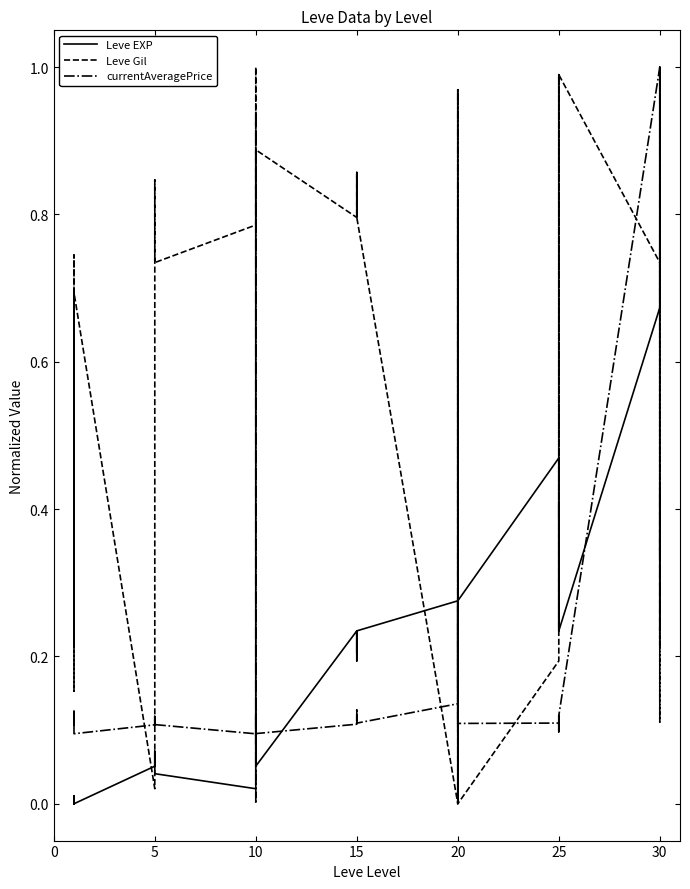

Reading right to left, what are all the values shown in this chart?

Leve EXP: 0.4	0.3	1.0	0.7	0.2	0.4	0.4	0.2	0.4	0.5	0.3	0.1	0.3	0.3	0.2	0.3	0.2	0.2	0.2	0.2	0.2	0.2	0.1	0.1	0.1	0.1	0.1	0.0	0.0	0.1	0.1	0.1	0.1	0.1	0.0	0.0	0.0	0.0	0.0	0.0
Leve Gil: 0.2	0.4	0.2	0.7	1.0	0.4	0.6	1.0	0.4	0.2	0.0	1.0	0.0	0.0	0.8	0.0	0.8	0.8	0.9	0.8	0.9	0.8	0.9	0.9	0.1	1.0	1.0	0.8	0.7	0.8	0.8	0.5	0.0	0.0	0.7	0.7	0.2	0.7	0.2	0.7
currentAveragePrice: 0.8	0.1	0.1	1.0	0.1	0.1	0.1	0.1	0.1	0.1	0.1	0.1	0.1	0.1	1.0	0.1	0.1	0.1	0.1	0.1	0.1	0.1	0.1	0.1	0.1	0.9	0.0	0.1	0.1	0.1	0.1	0.1	0.1	0.1	0.1	0.1	0.1	0.1	0.1	0.1